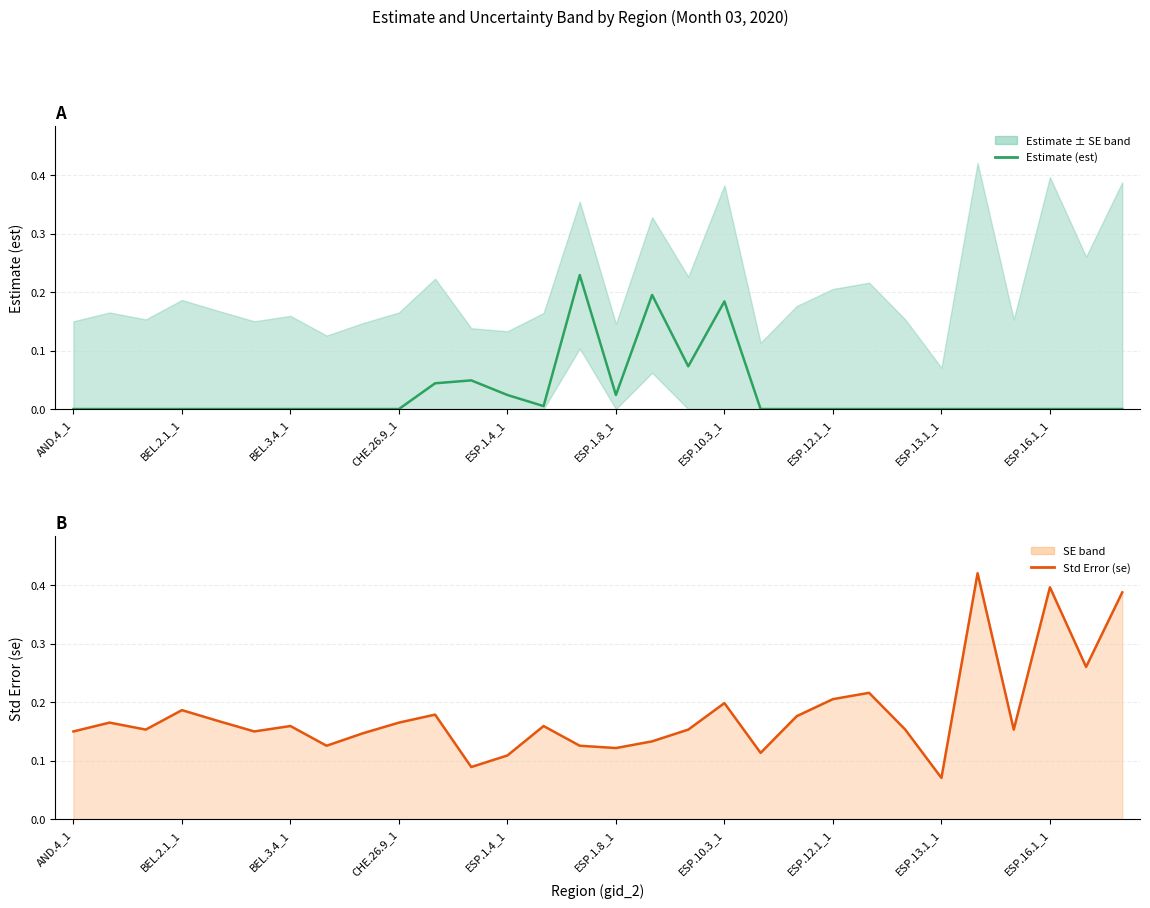

Does the chart display data point markers on the line(s)?

No